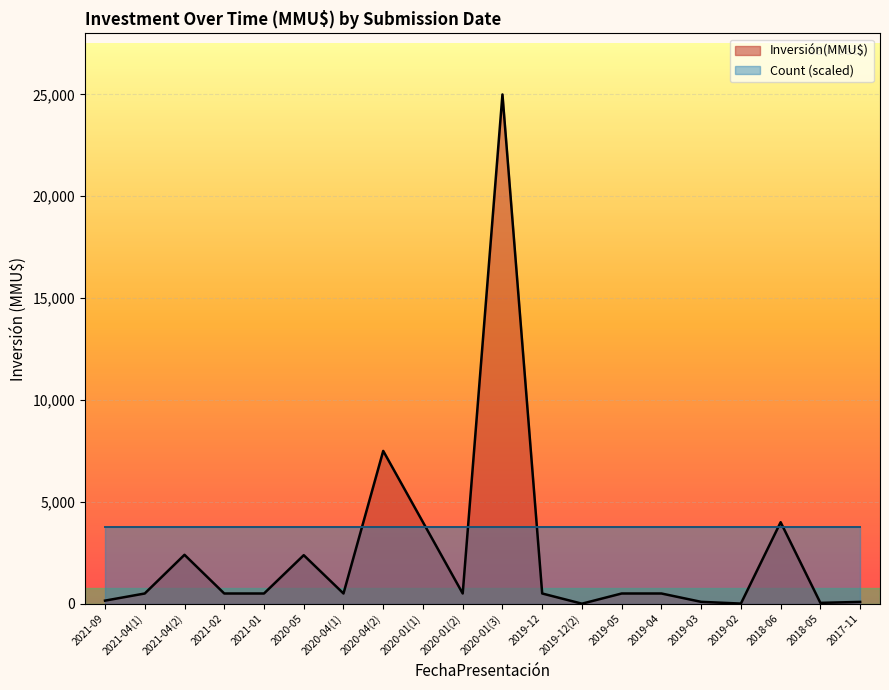

Reading left to right, transcribe all the data shown in this chart.

2021-09=150	2021-04(1)=500	2021-04(2)=2400	2021-02=500	2021-01=500	2020-05=2381	2020-04(1)=500	2020-04(2)=7500	2020-01(1)=4000	2020-01(2)=500	2020-01(3)=25000	2019-12=500	2019-12(2)=0	2019-05=500	2019-04=500	2019-03=90	2019-02=5	2018-06=4000	2018-05=40	2017-11=87